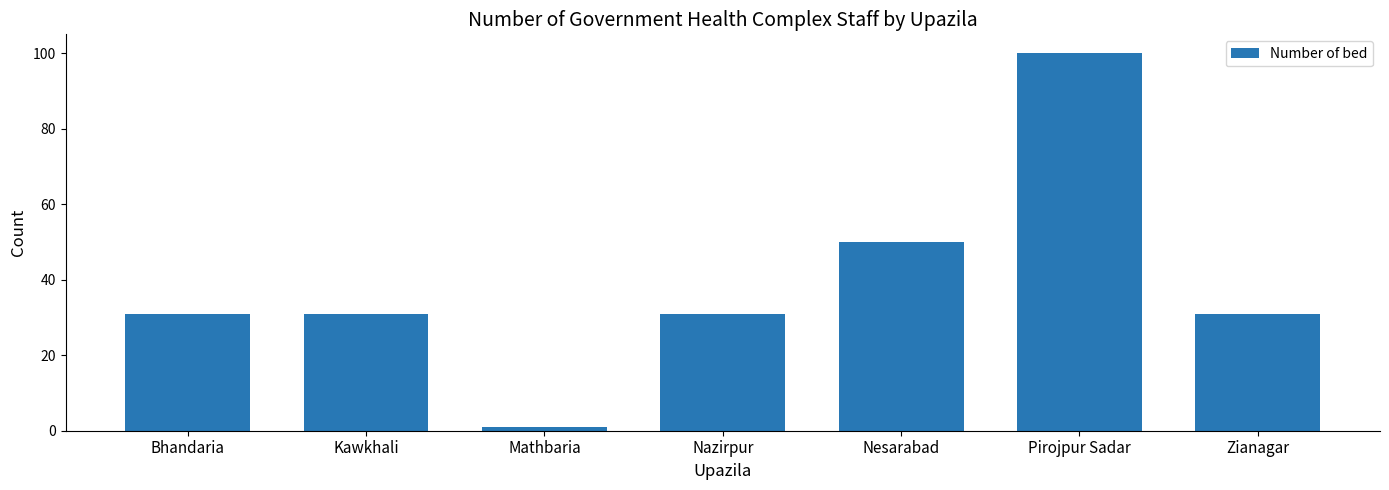

Which label corresponds to the largest value in the chart?

Pirojpur Sadar